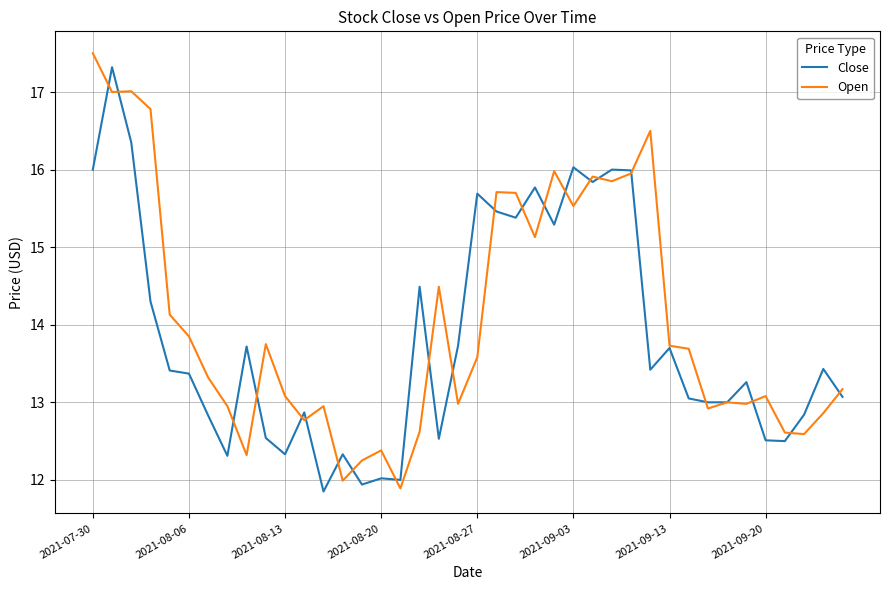

After their last crossing, which series has the higher values: Open or Close?

Open